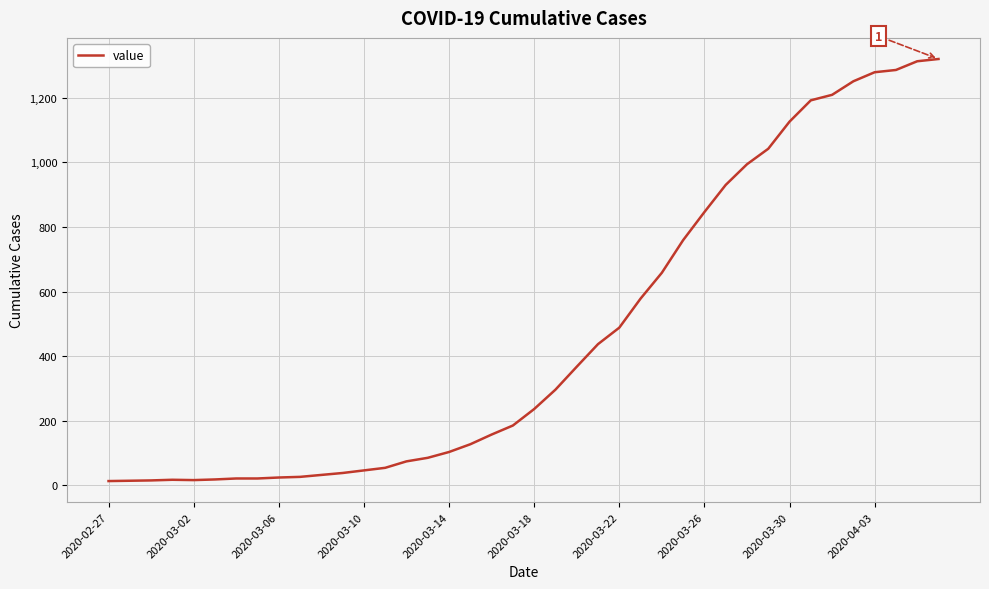

What is the maximum value shown in the chart?

1320